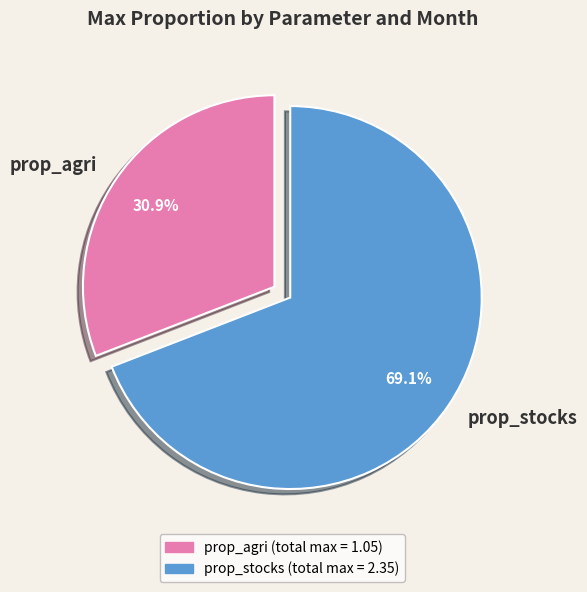

Which has a higher value, prop_agri or prop_stocks?

prop_stocks